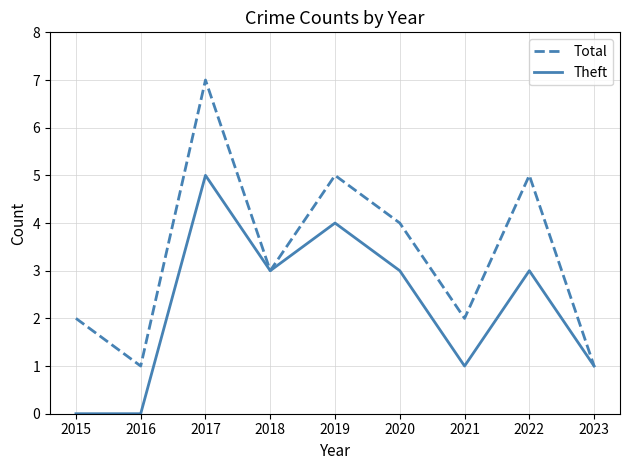

List the series in order of their peak value, lowest first.

Theft, Total